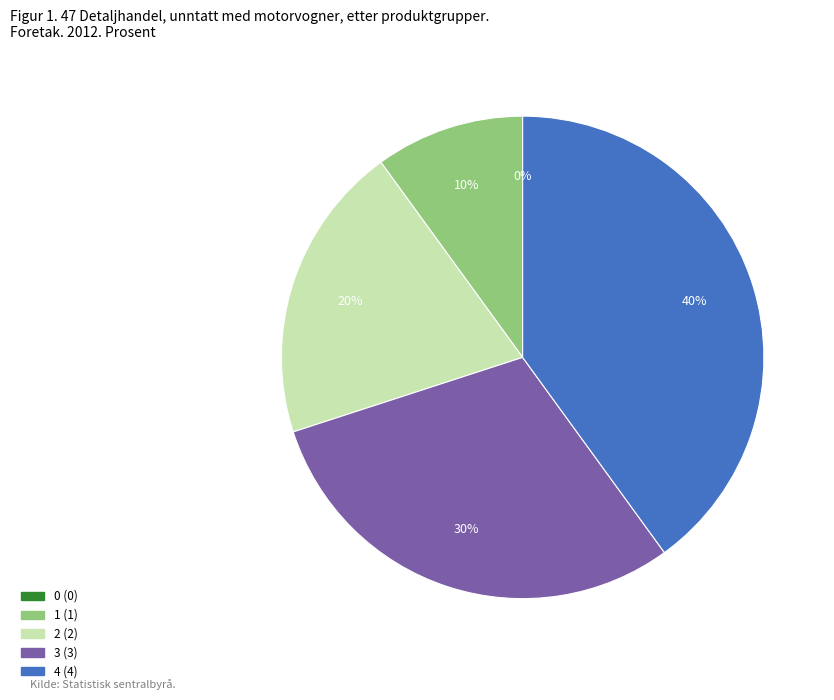

Rank the categories by value from highest to lowest.

4, 3, 2, 1, 0